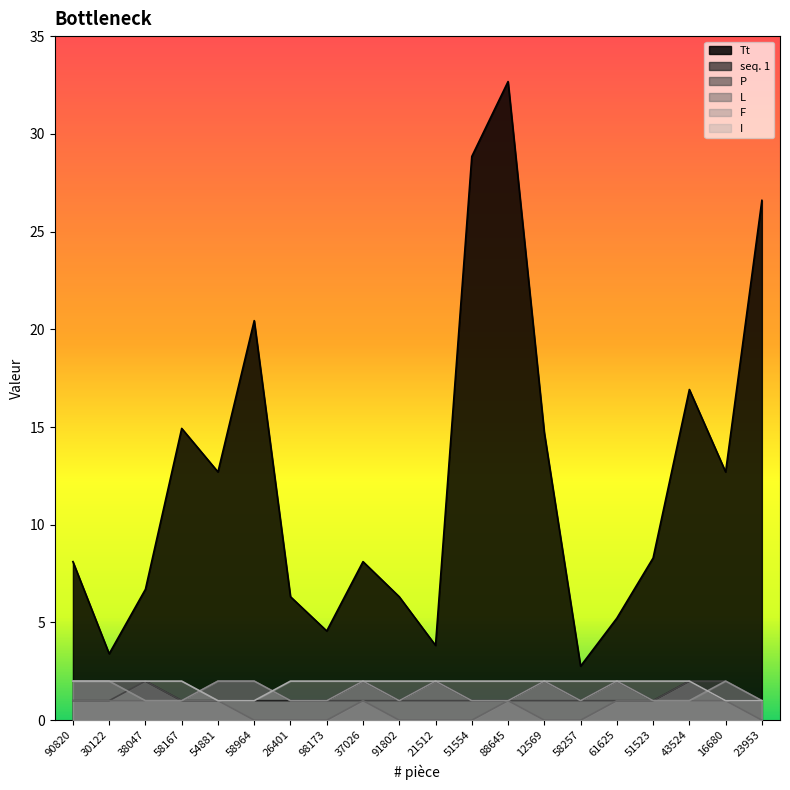

Which has a higher value, 23953 or 51554?

51554